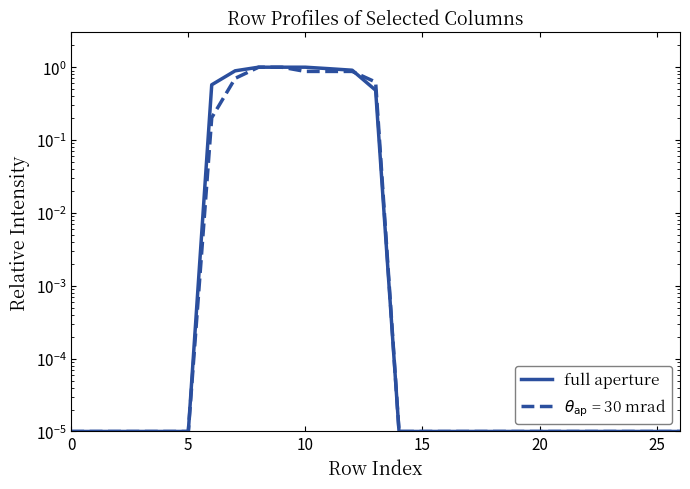

What is the difference between the maximum and minimum values?

1.0